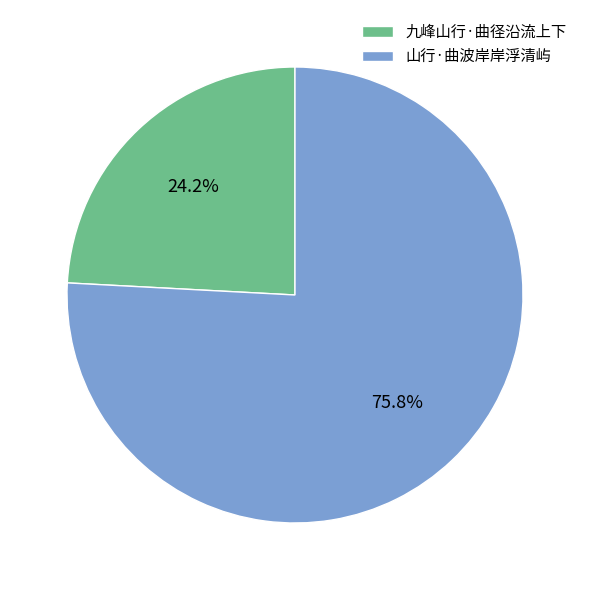

Which has a higher value, 山行·曲波岸岸浮清屿 or 九峰山行·曲径沿流上下?

山行·曲波岸岸浮清屿